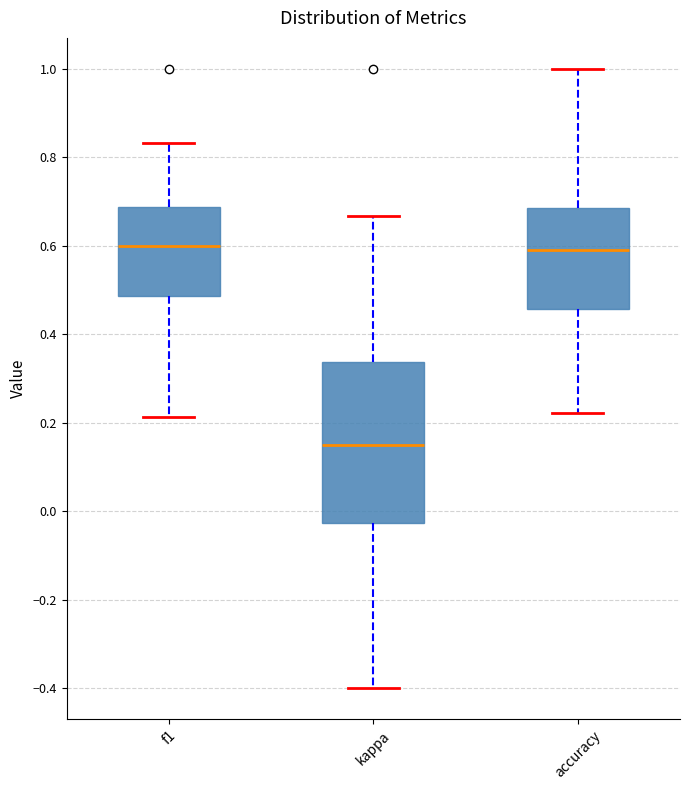

Reading left to right, transcribe this box plot: for each box, give where its median line is, the range the box spans, and where its two whiskers end, as read against the y-axis. The values are not printed on the chart, so give them approximately, as read against the axis.

f1: median 0.60, box 0.48 to 0.68, whiskers 0.22 to 0.84
kappa: median 0.16, box -0.02 to 0.34, whiskers -0.40 to 0.66
accuracy: median 0.60, box 0.46 to 0.68, whiskers 0.22 to 1.00